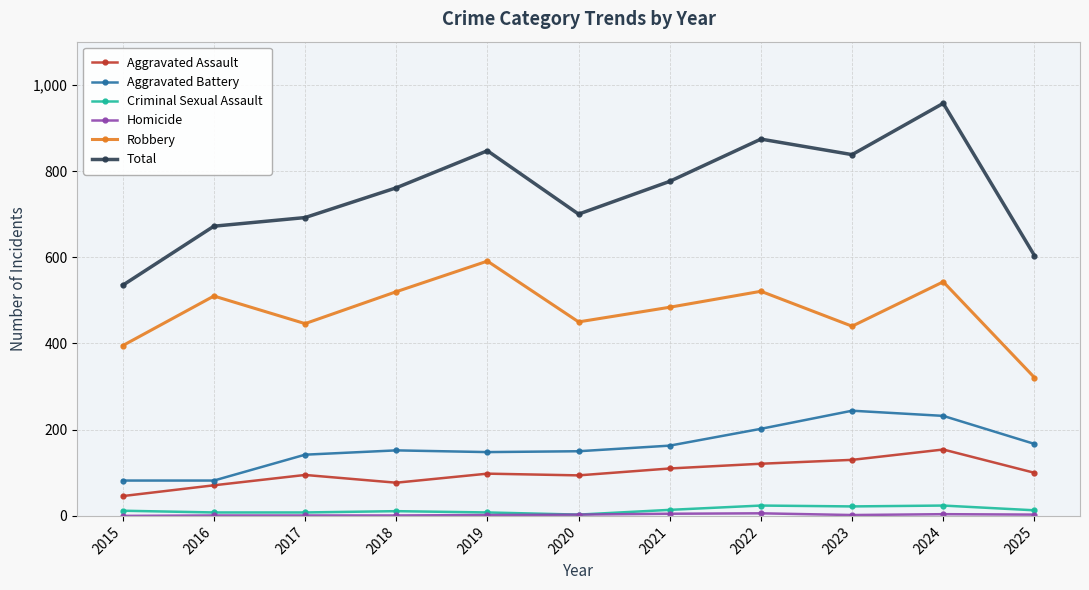

What is the sum of the Aggravated Assault values at 2025 and 2024?

254